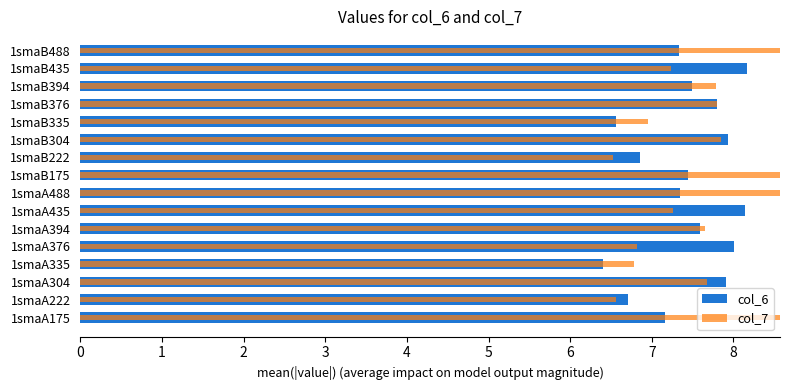

Which series changed the most between 1smaA335 and 1smaB394?

col_6